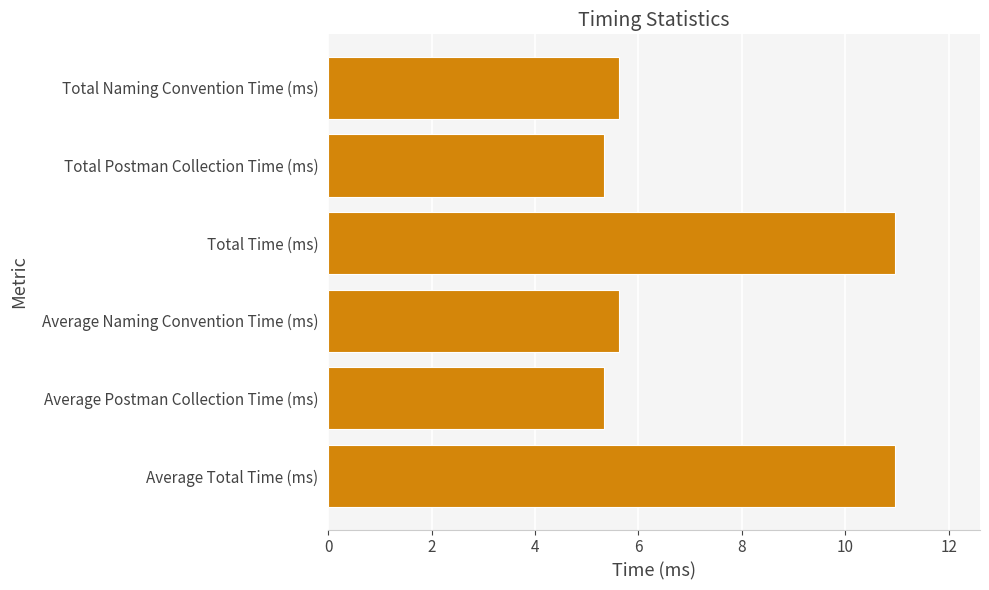

Read the value at Total Naming Convention Time (ms).

5.6